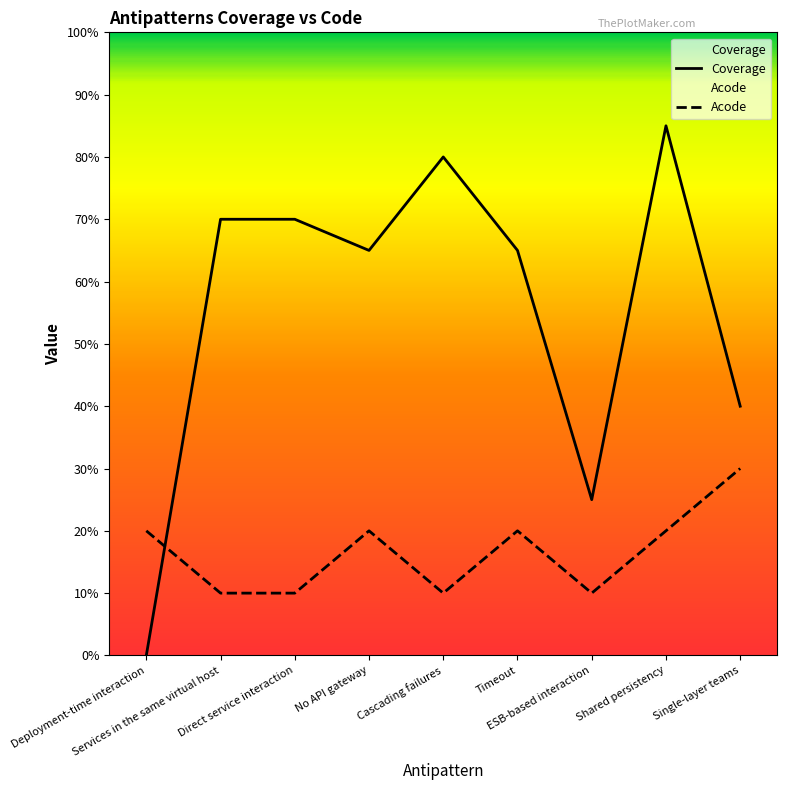

What position from the left is No API gateway?

4